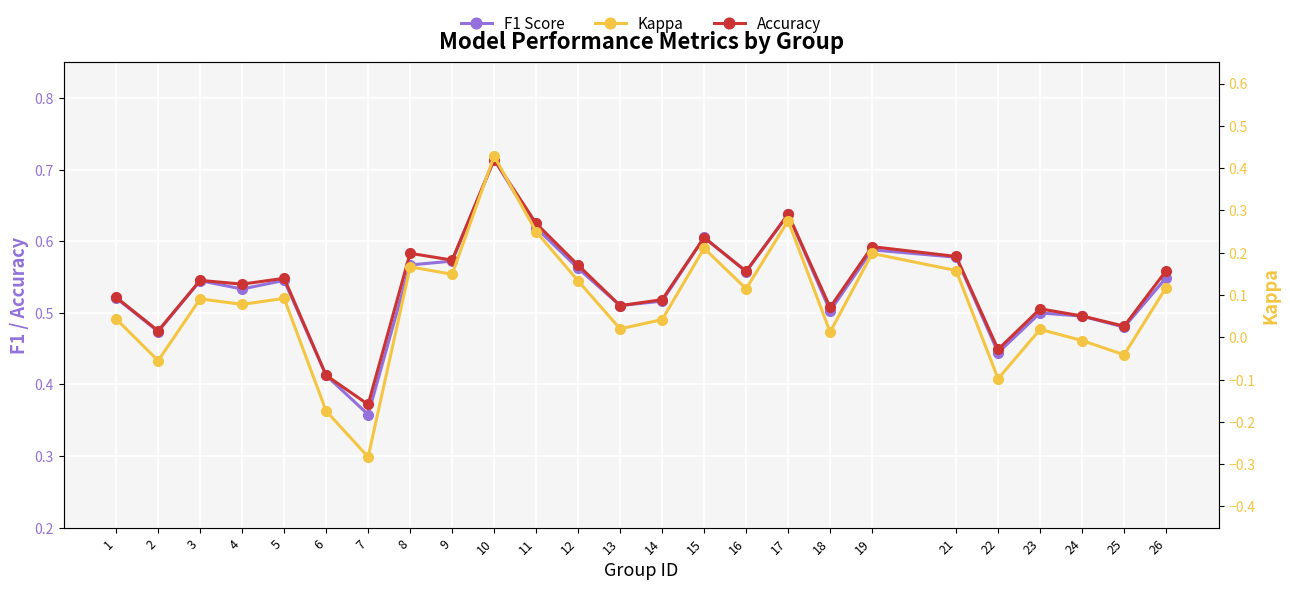

Count the number of data series in this chart.

3